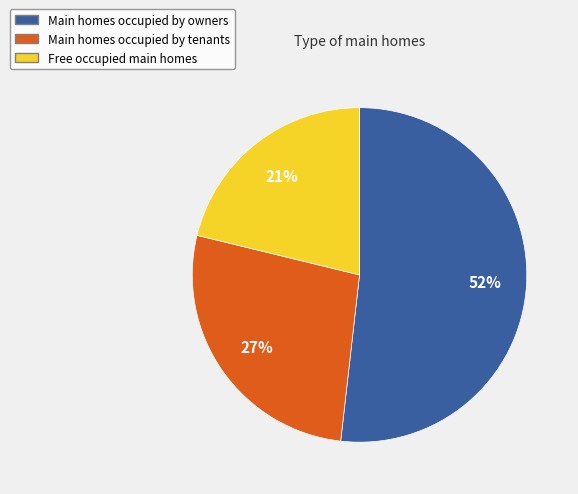

To the nearest percent, what is the difference between the largest and smallest slice percentages?

31%